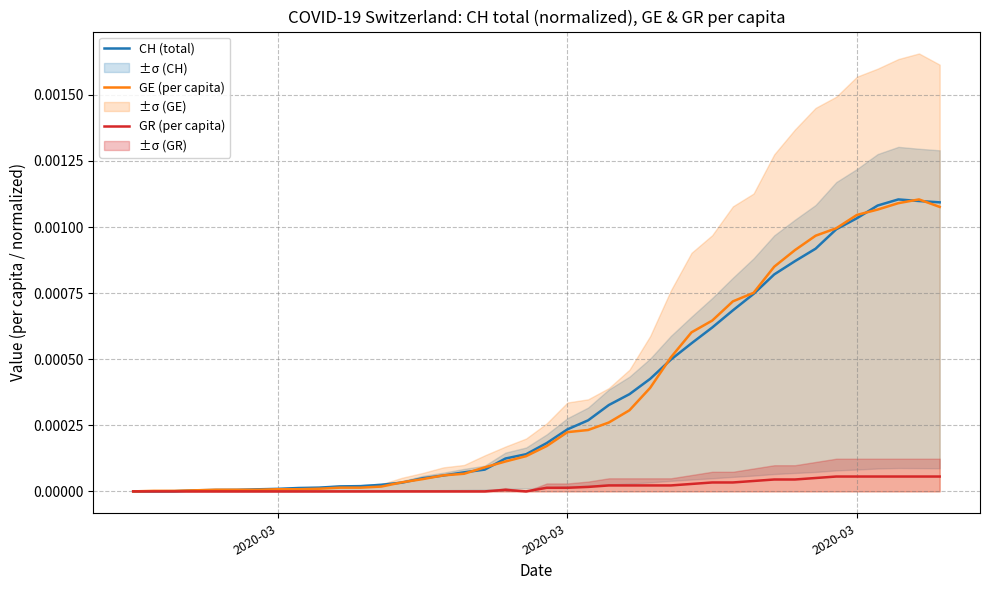

How many interior local peaks does the CH (total) series have?

1